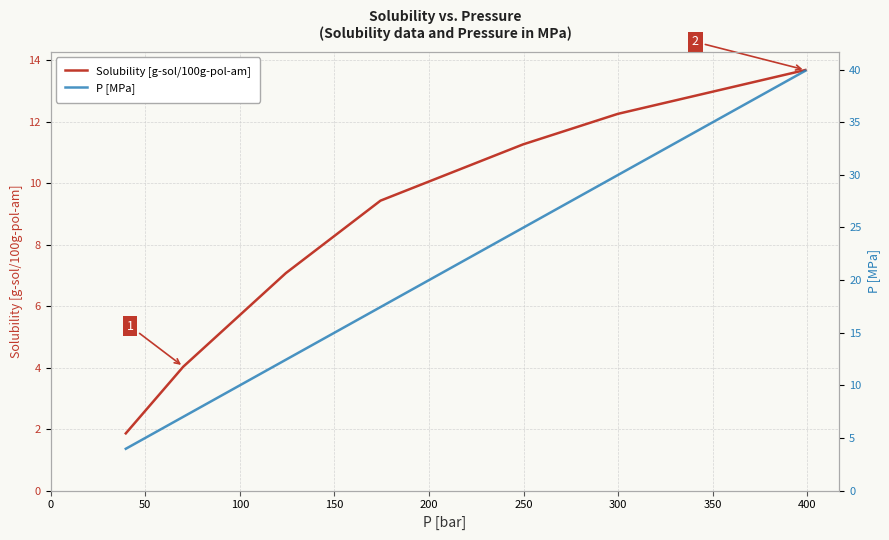

Reading right to left, extract all data points from this chart.

Solubility [g-sol/100g-pol-am]: 13.7	12.3	11.3	9.4	7.1	4.0	1.9
P [MPa]: 39.9	30.0	25.0	17.4	12.4	7.0	4.0